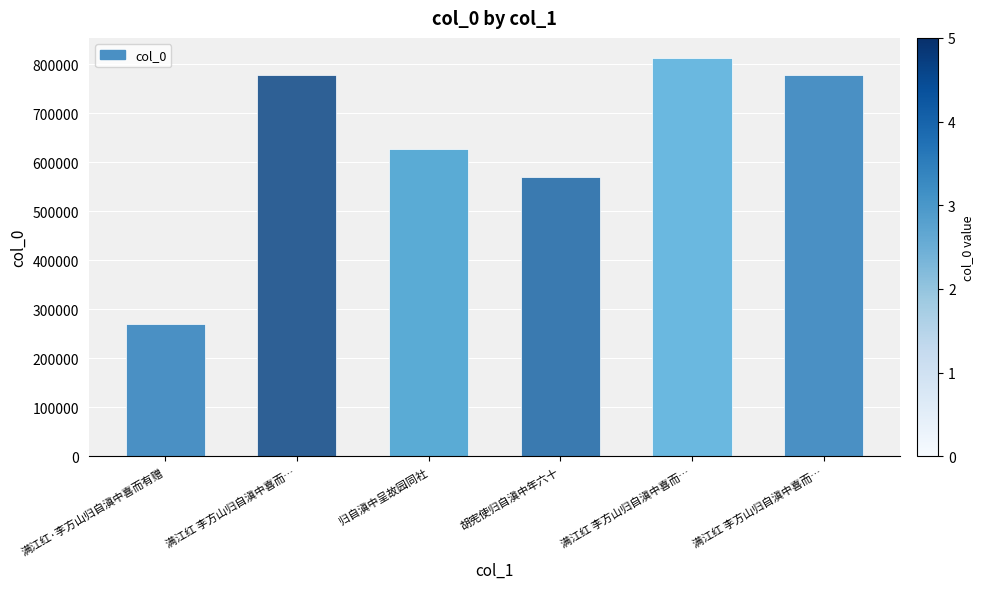

Reading left to right, what are all the values shown in this chart?

满江红·李方山归自滇中喜而有赠=270818	满江红 李方山归自滇中喜而…=778563	归自滇中呈故园同社=627940	胡宪使归自滇中年六十=569718	满江红 李方山归自滇中喜而…=812919	满江红 李方山归自滇中喜而…=778564